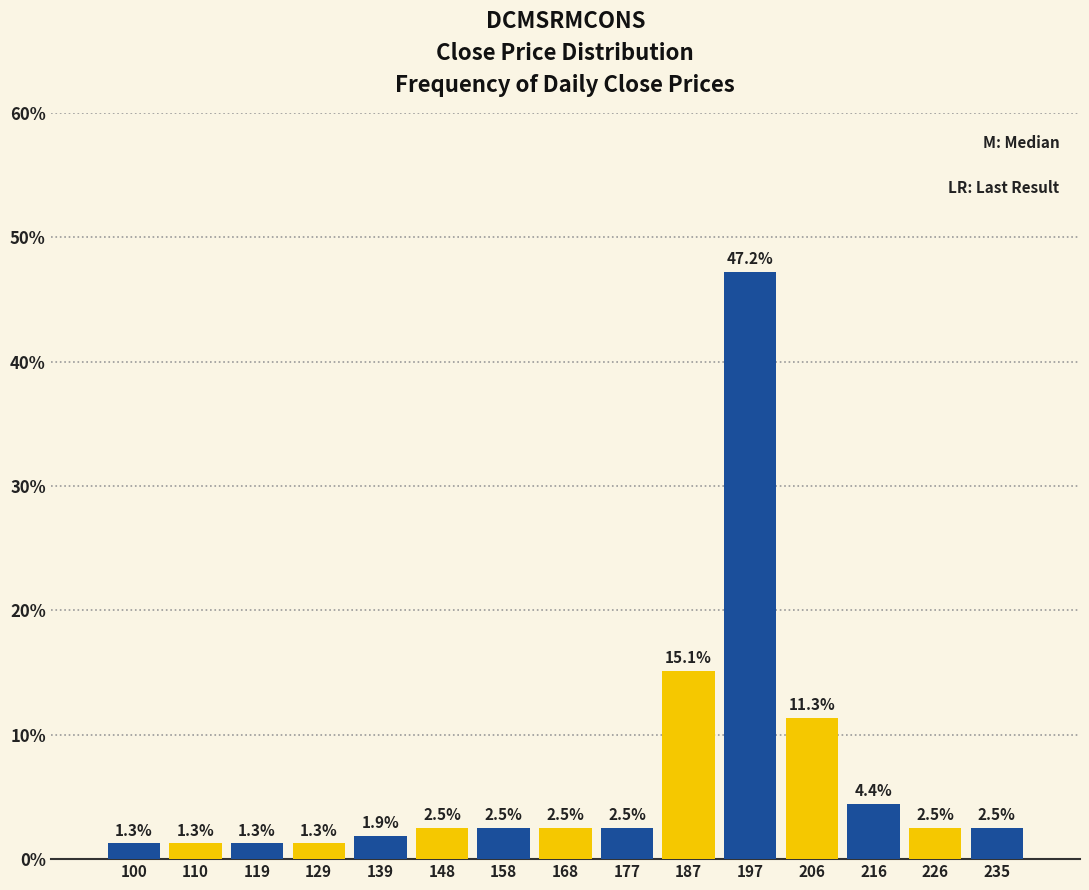

Reading left to right, transcribe all the data shown in this chart.

100=1.3	110=1.3	119=1.3	129=1.3	139=1.9	148=2.5	158=2.5	168=2.5	177=2.5	187=15.1	197=47.2	206=11.3	216=4.4	226=2.5	235=2.5